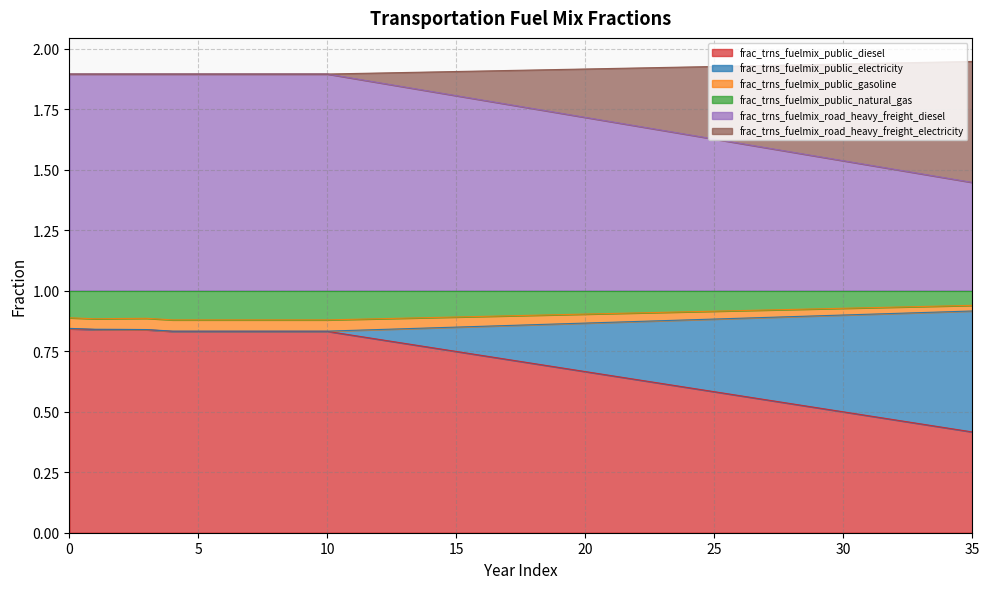

At which label does frac_trns_fuelmix_public_gasoline reach its peak?

35